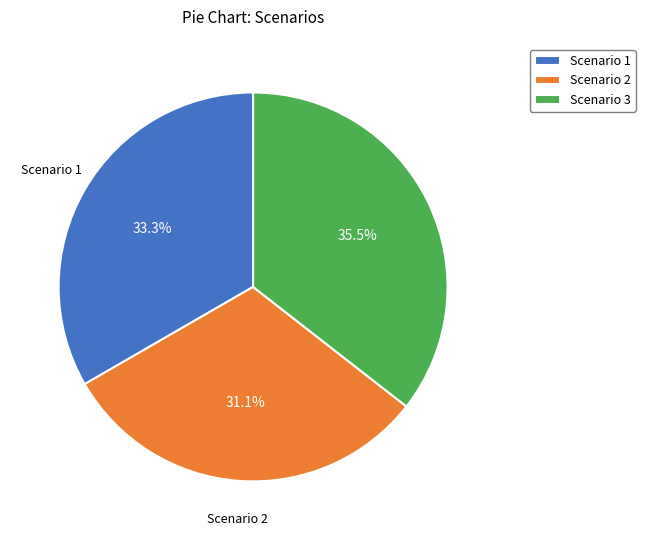

Which category has the smallest portion of the pie?

Scenario 2